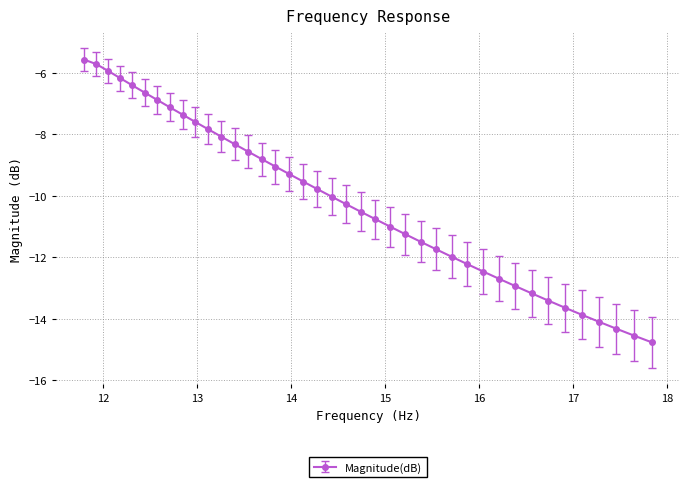

What is the maximum value shown in the chart?

-5.6